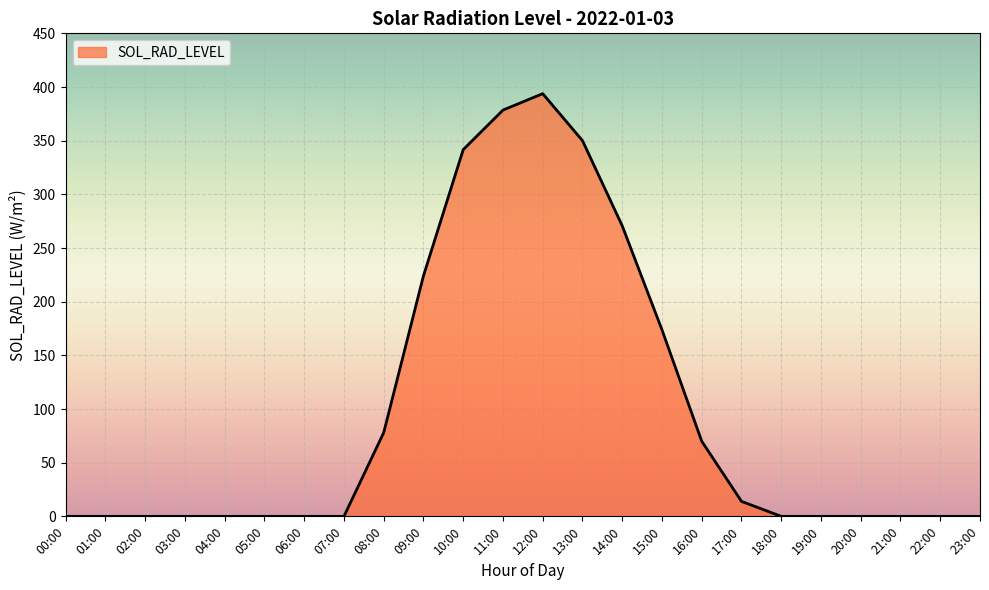

Which label corresponds to the largest value in the chart?

12:00